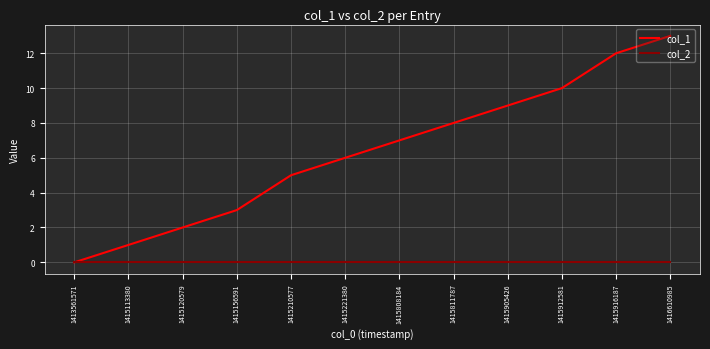

Reading right to left, list all the values displayed in this chart.

col_1: 13	12	10	9	8	7	6	5	3	2	1	0
col_2: 0	0	0	0	0	0	0	0	0	0	0	0